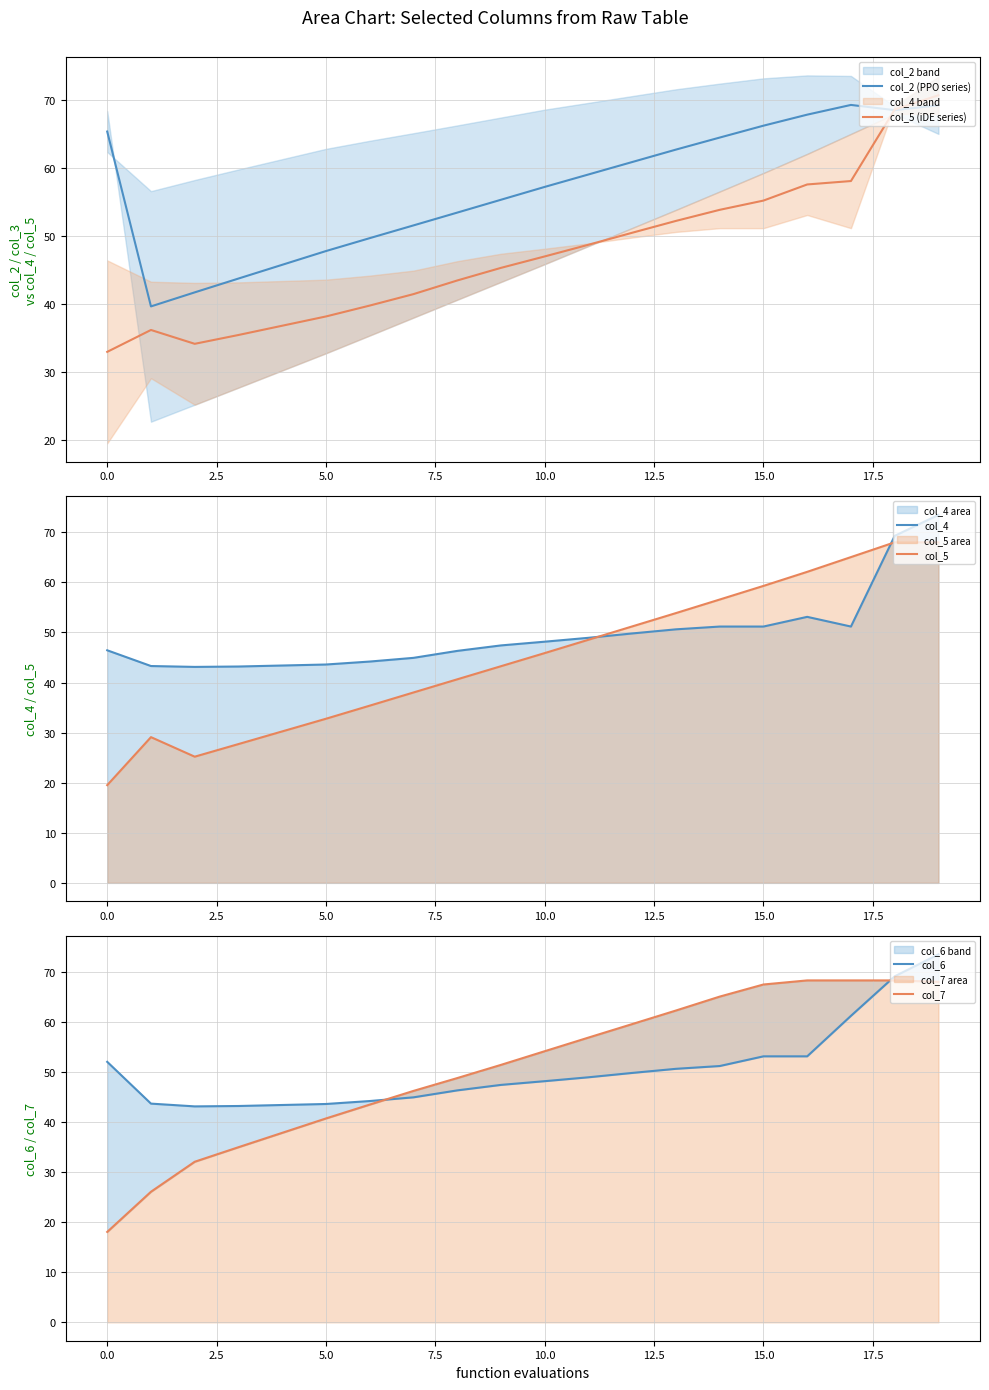

How many lines are shown in the chart?

6